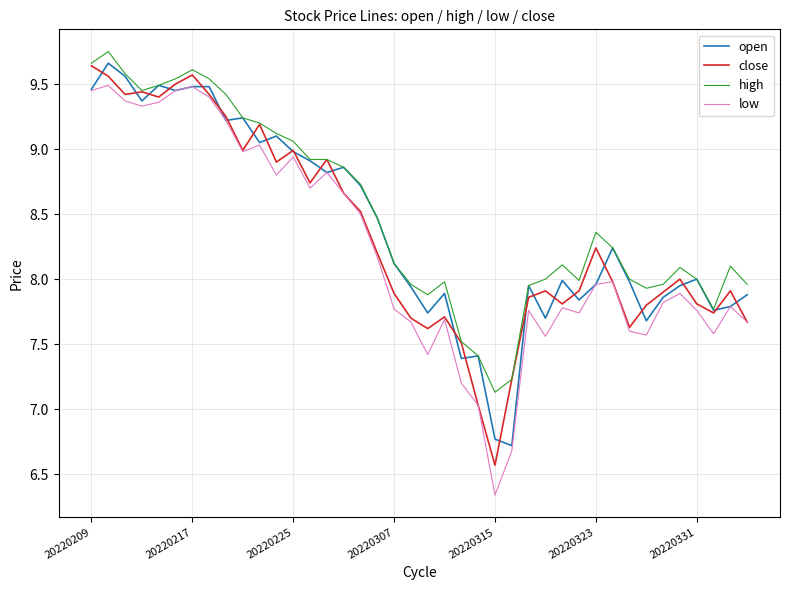

What is the difference between the maximum and minimum values in the open series?

2.9